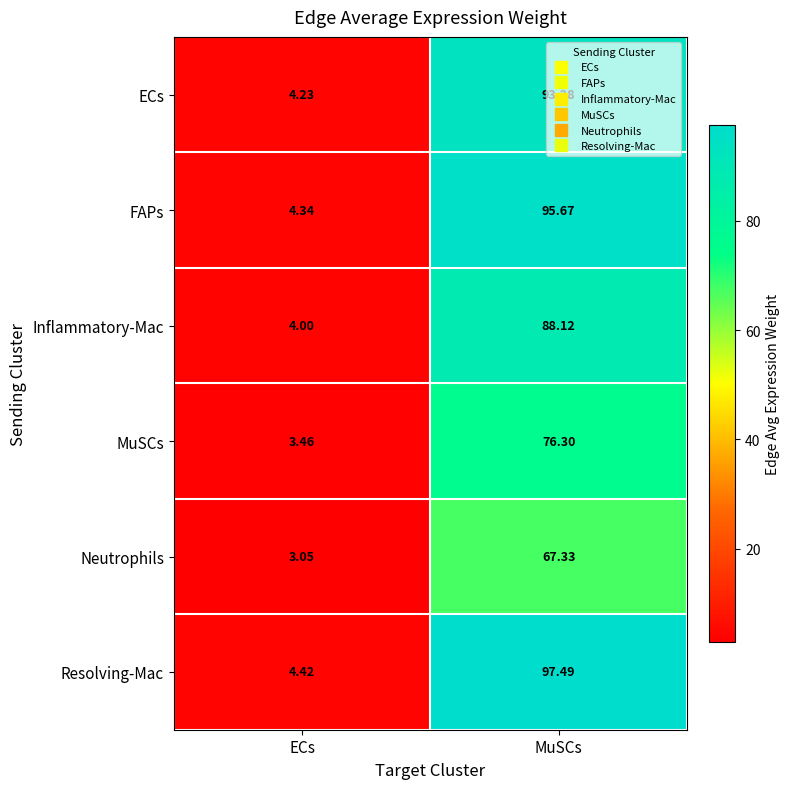

At which category does the chart reach its peak across all series?

MuSCs